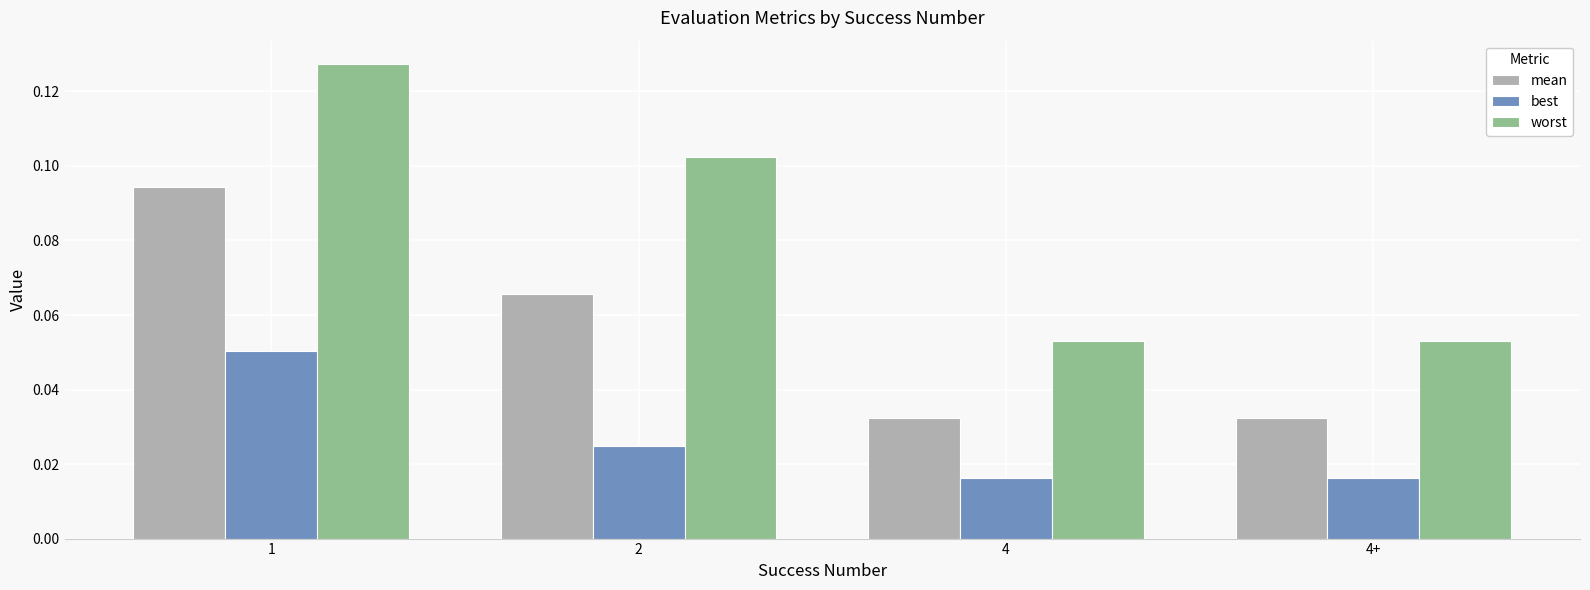

List the series in order of their overall mean, highest first.

worst, mean, best